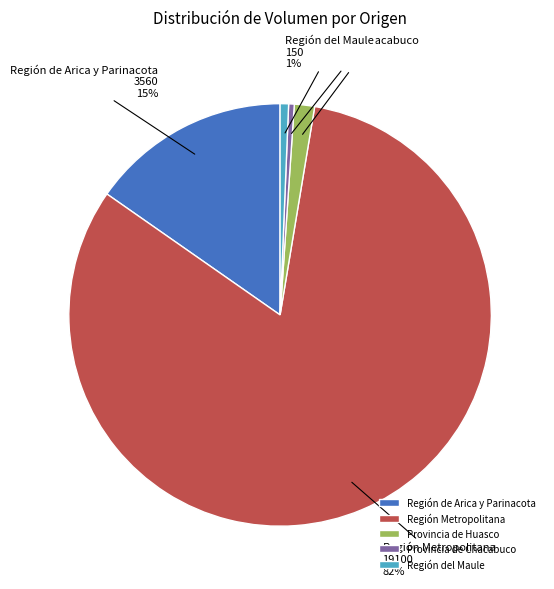

To the nearest percent, what is the average slice percentage?

20%